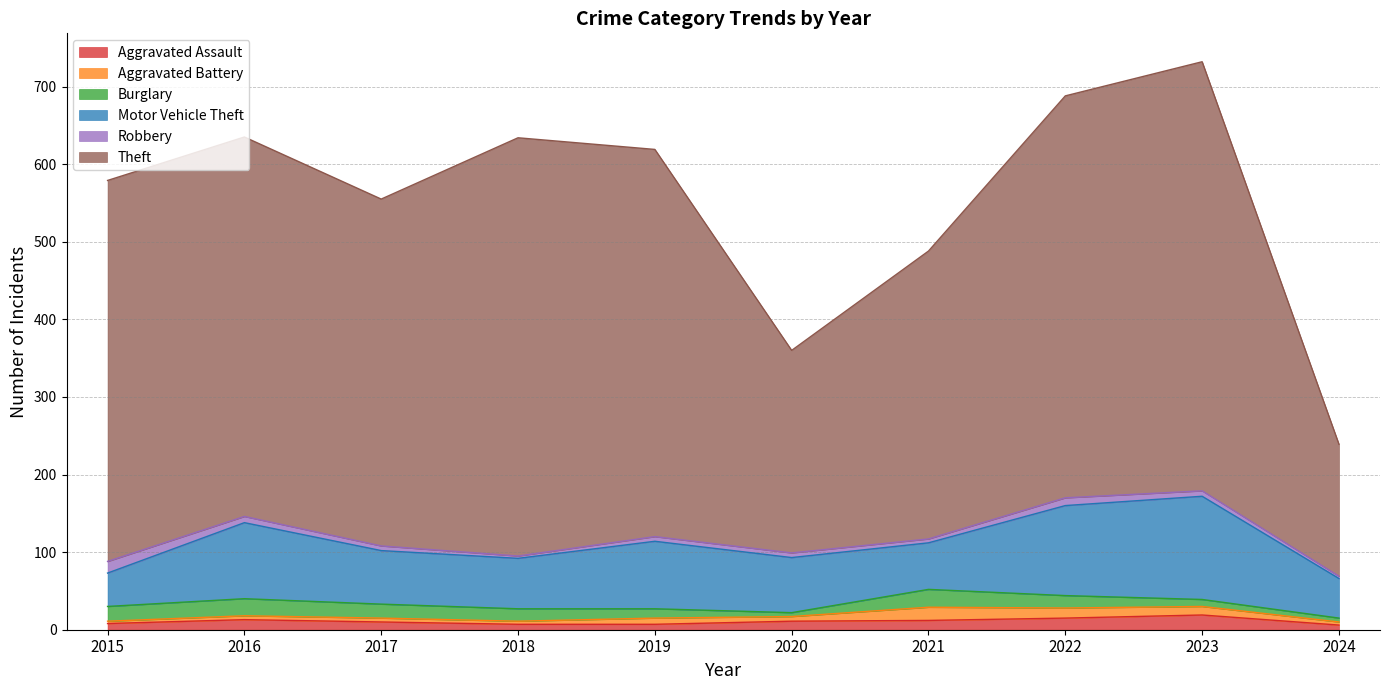

Is it true that Aggravated Assault equals 6 at 2017?

False